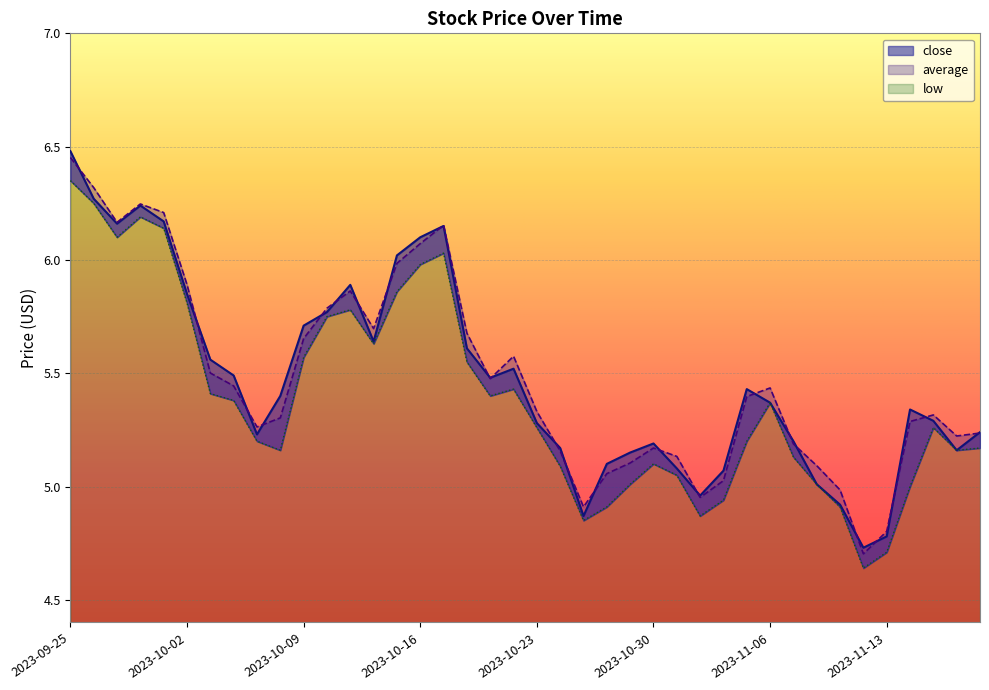

How many lines are shown in the chart?

3